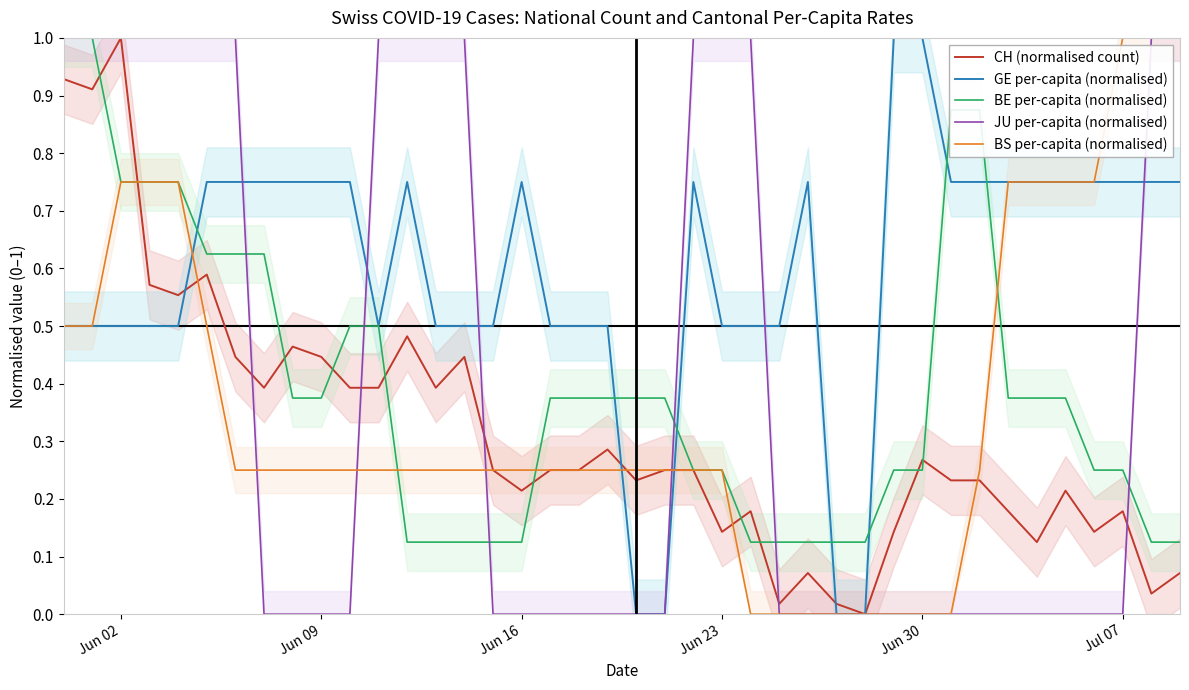

Is it true that CH (normalised count) equals 0.2 at Jun 23?

False